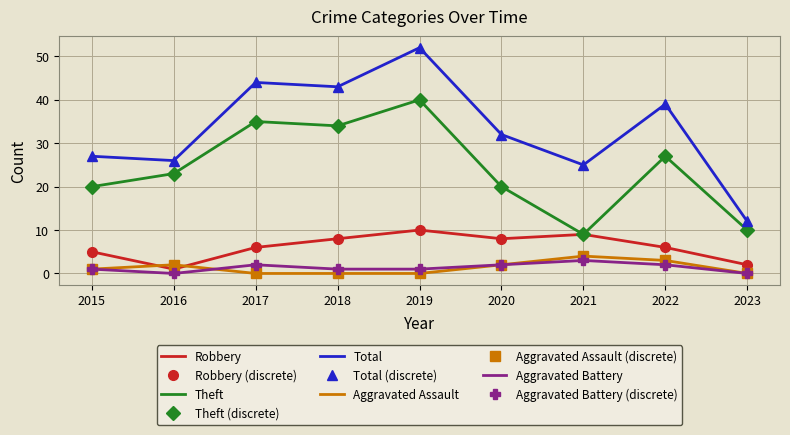

Is it true that Theft equals 20 at 2020?

True